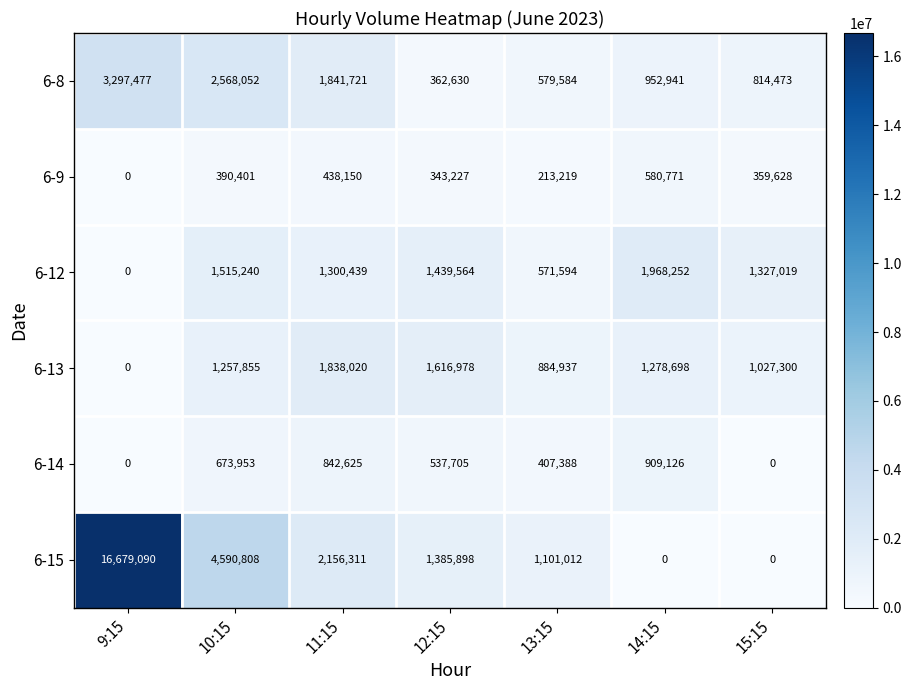

How many series are shown in this chart?

6